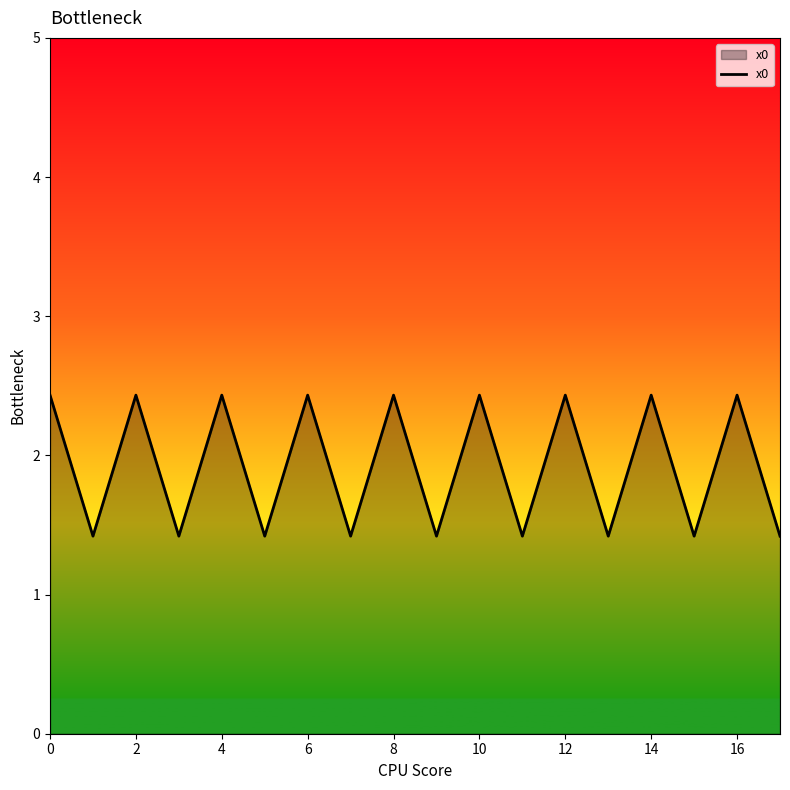

What is the minimum value shown in the chart?

1.4